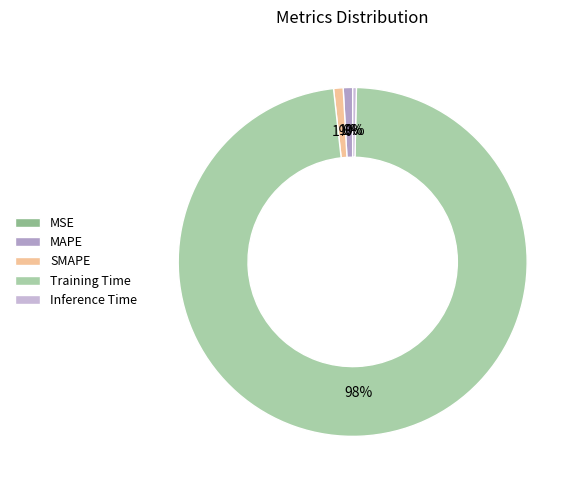

What is the total percentage of Inference Time and Training Time?

98.2%